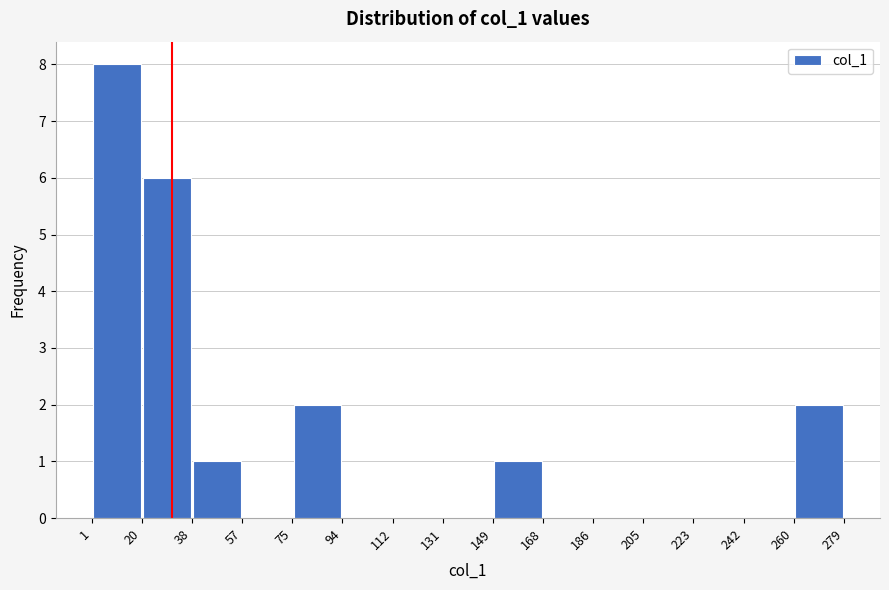

What is the height of the bar covering 260 to 279 on the x-axis? The values are not printed on the chart, so give them approximately, as read against the axis.

2